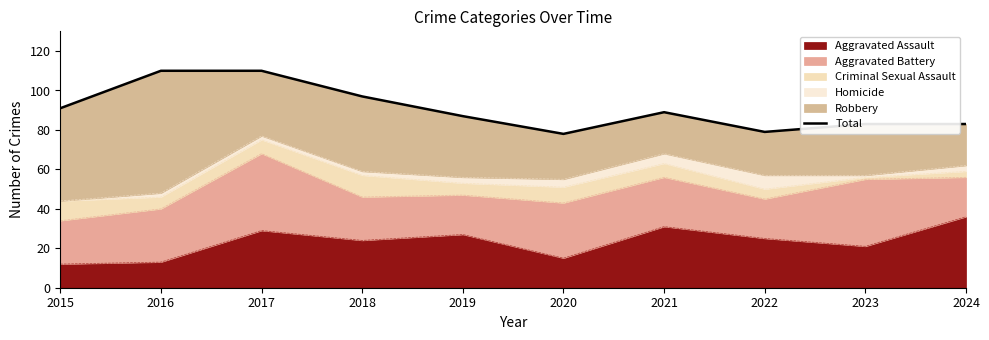

What is the sum of all values?

907